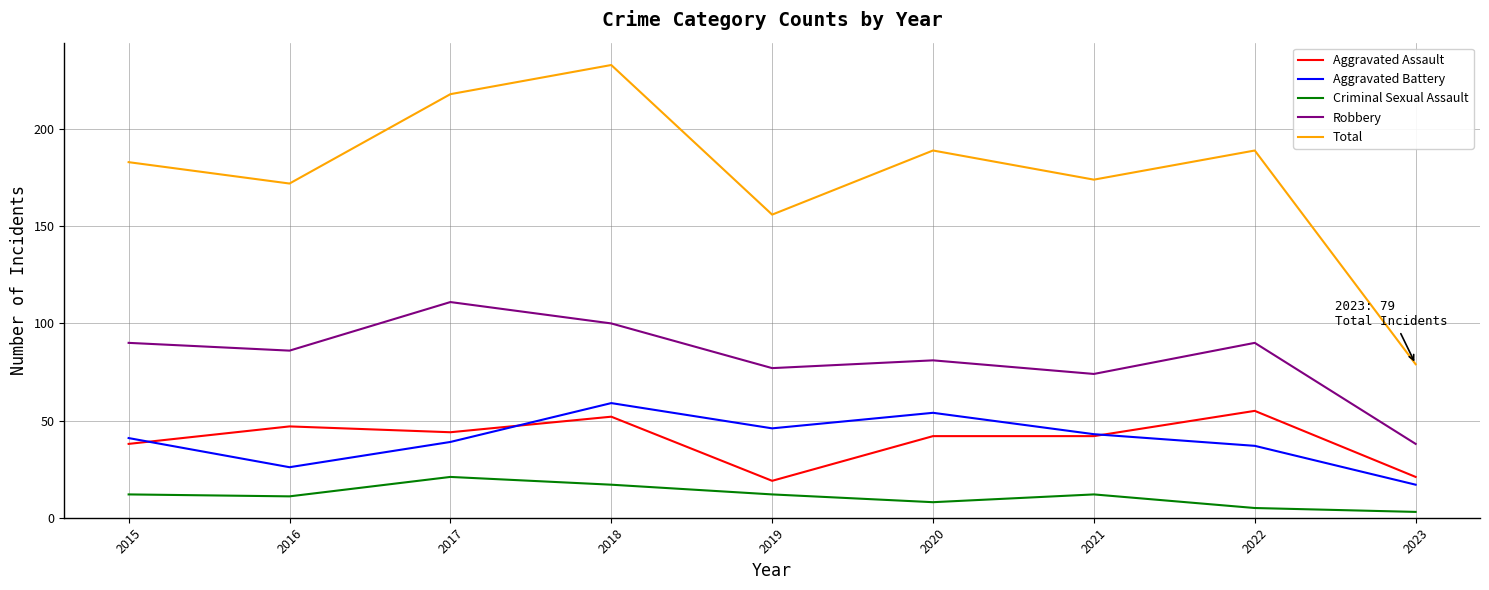

At which category does Aggravated Battery reach its first local valley?

2016